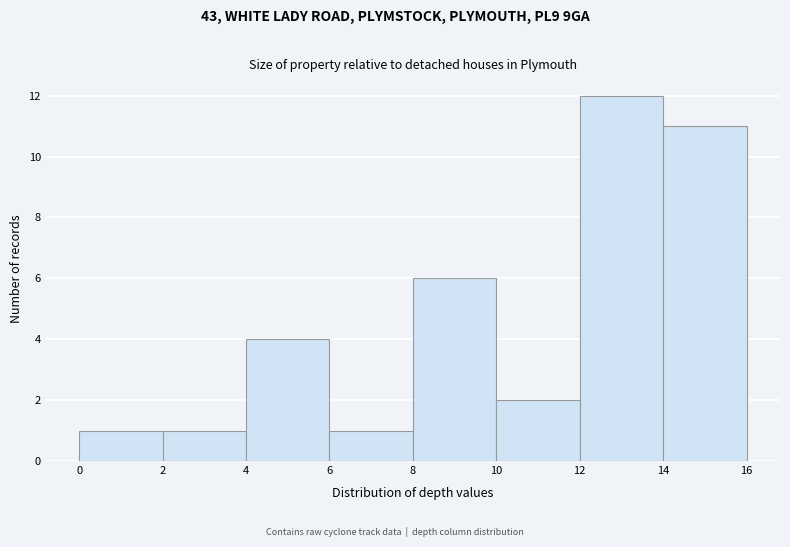

Reading left to right, list every bar in this chart as the range it spans on the x-axis followed by its height. The values are not printed on the chart, so give them approximately, as read against the axis.

0 to 2: 1
2 to 4: 1
4 to 6: 4
6 to 8: 1
8 to 10: 6
10 to 12: 2
12 to 14: 12
14 to 16: 11